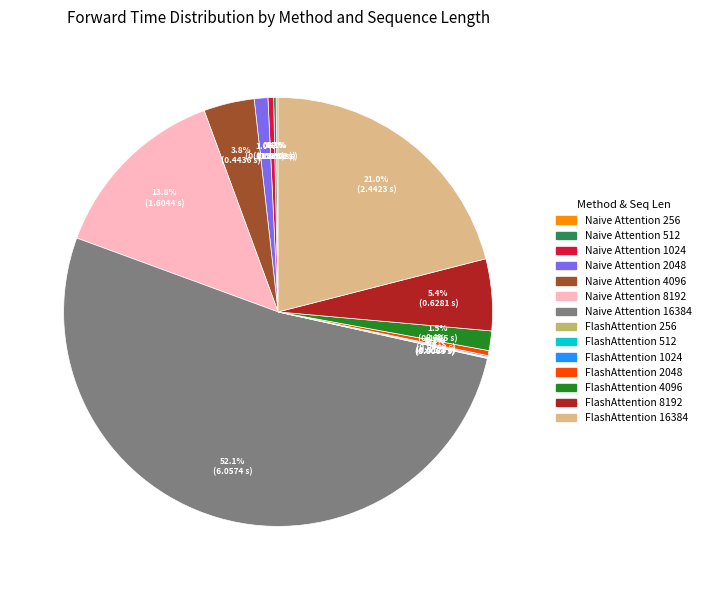

Which has a higher value, FlashAttention 16384 or Naive Attention 8192?

FlashAttention 16384